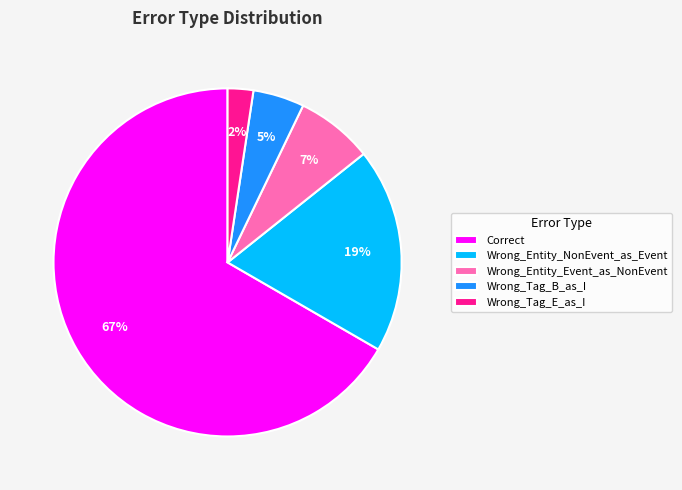

Which slice is the smallest?

Wrong_Tag_E_as_I